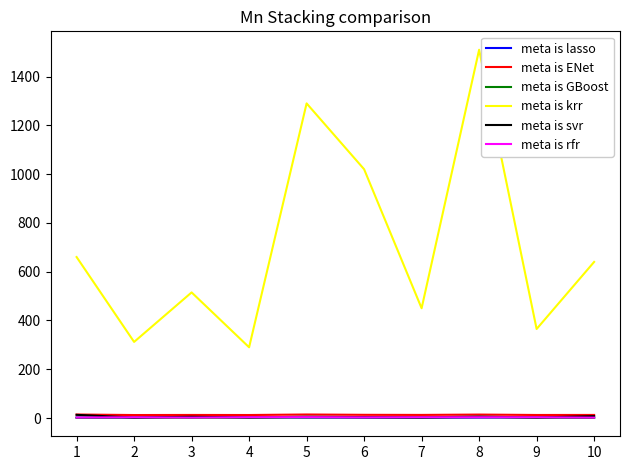

The value of meta is krr at 4 is 124.5. True or false?

False